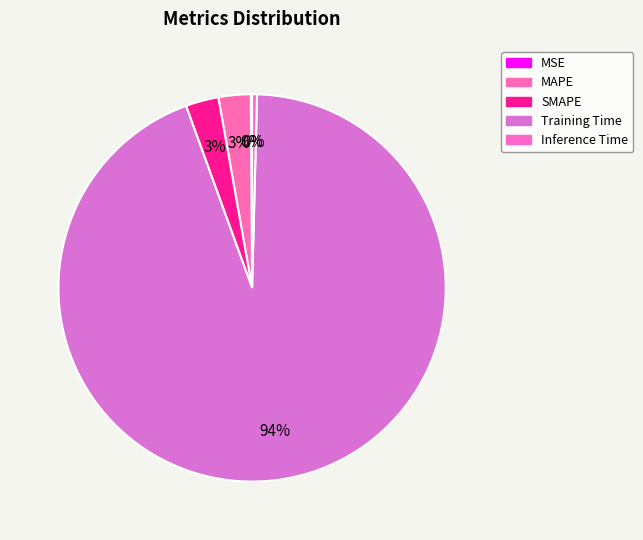

How much of the chart is everything except Inference Time?

99.6%